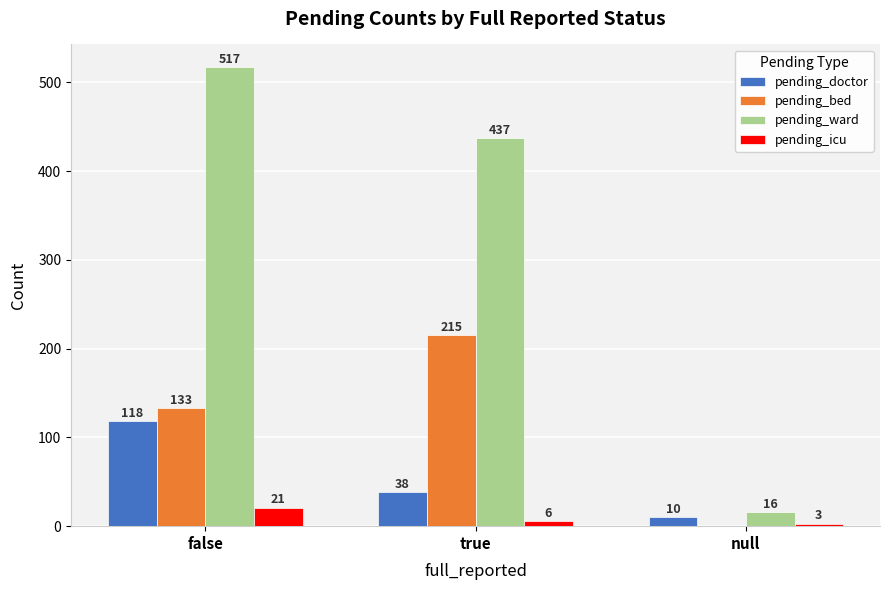

What is the sum of the pending_icu values at true and false?

27